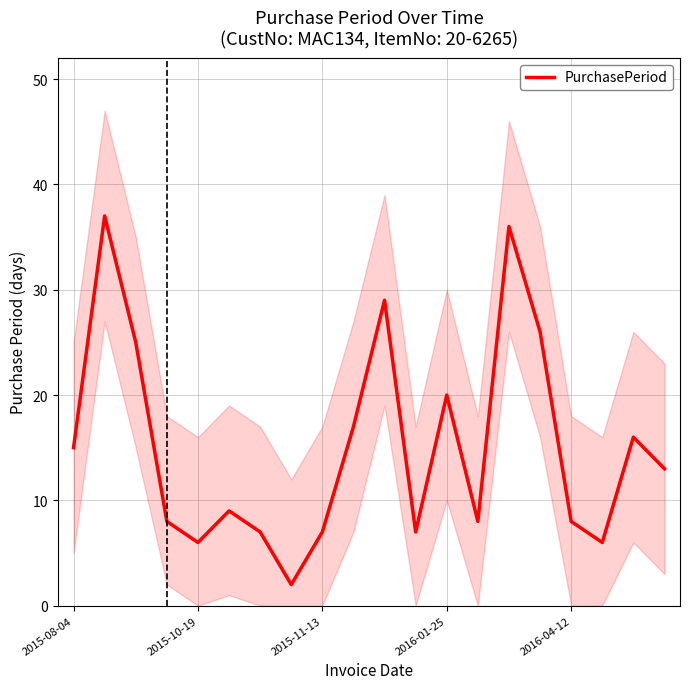

What is the highest value of the PurchasePeriod series?

37